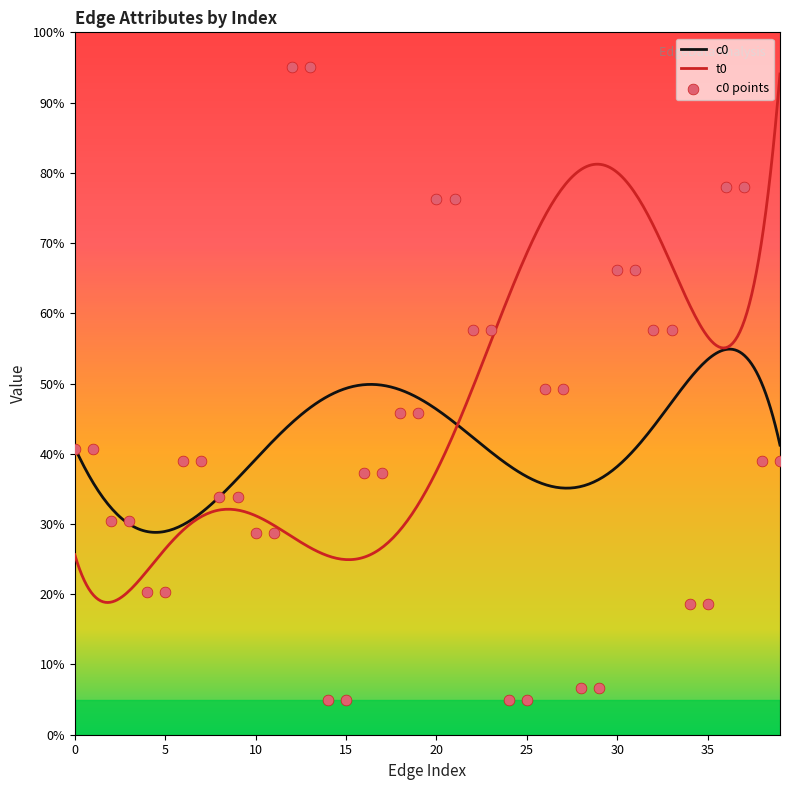

Which has a higher value, 11 or 31?

31